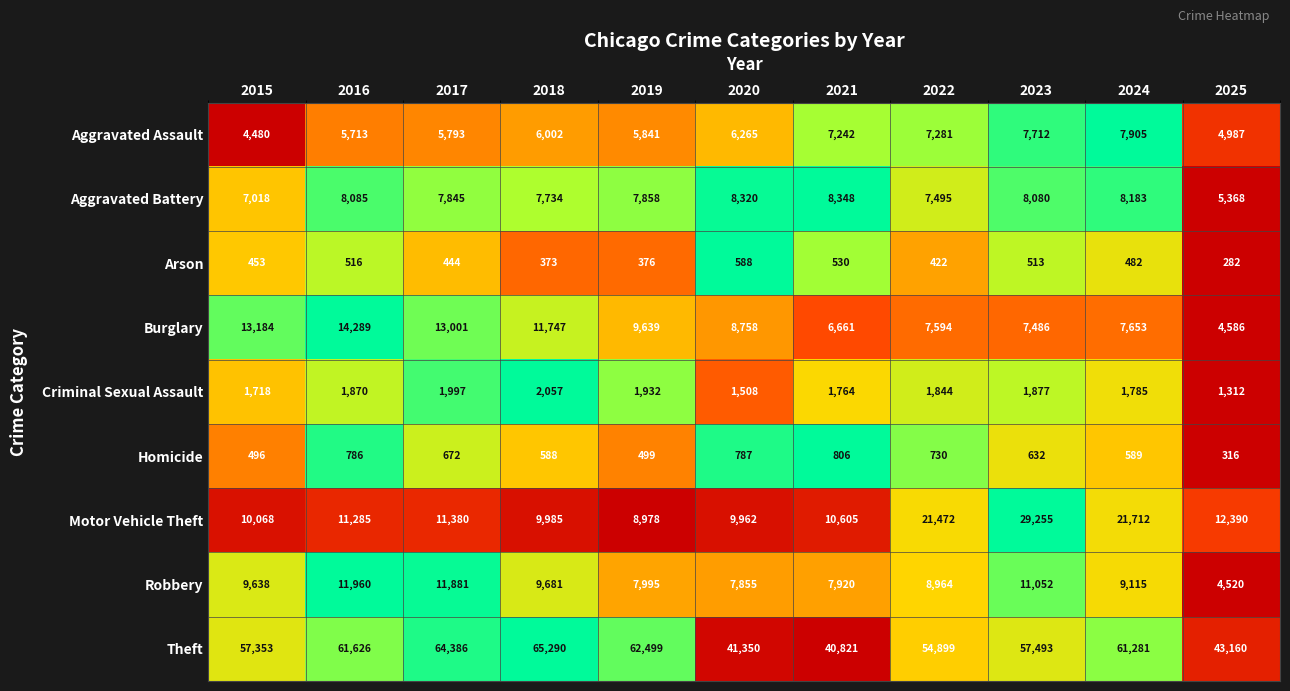

Count the number of data series in this chart.

9